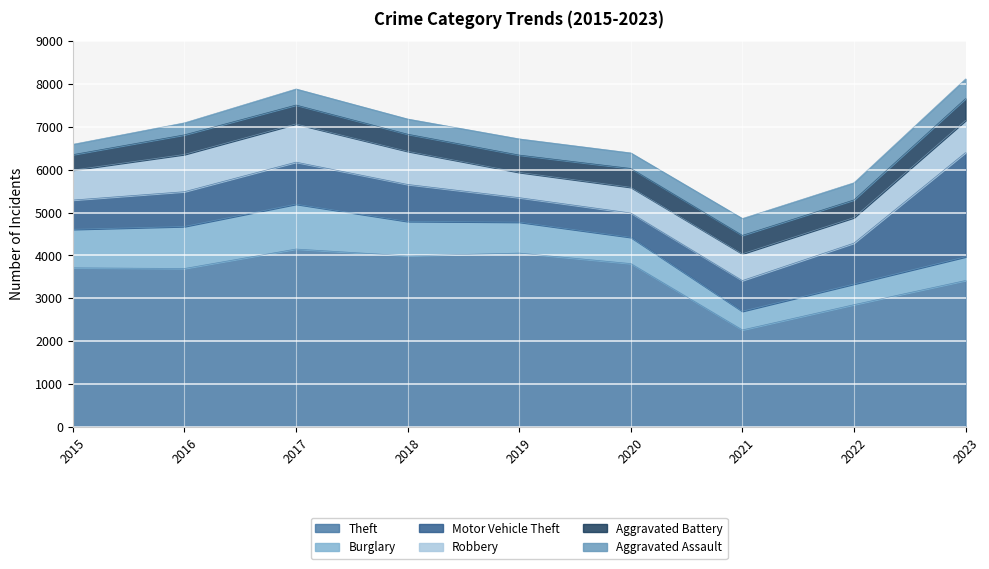

Is the value of Theft at 2022 greater than the value of Aggravated Battery at 2016?

Yes